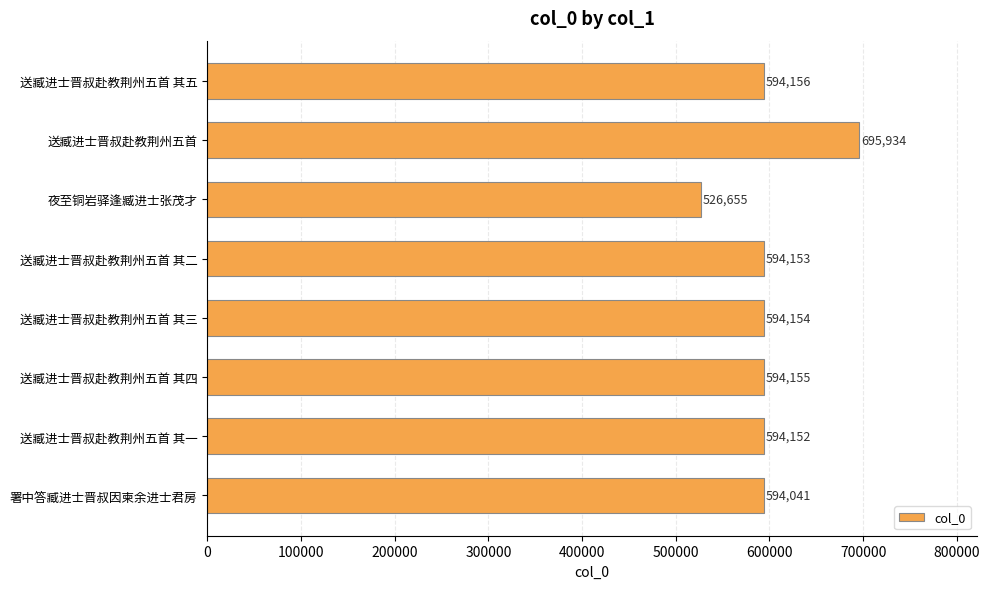

What is the difference between the maximum and minimum values?

169279